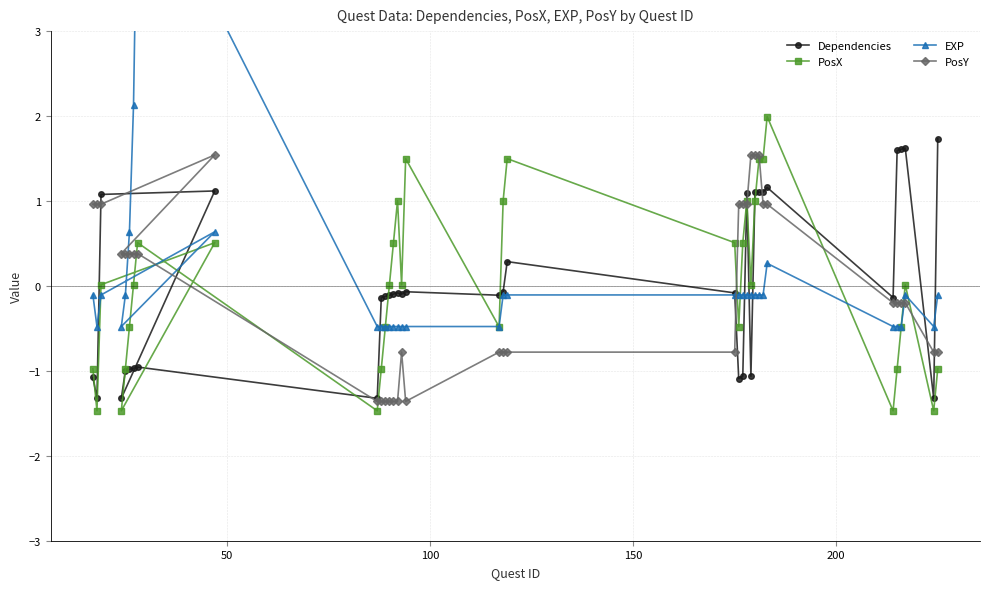

How many data points in PosY are less than 0?

18